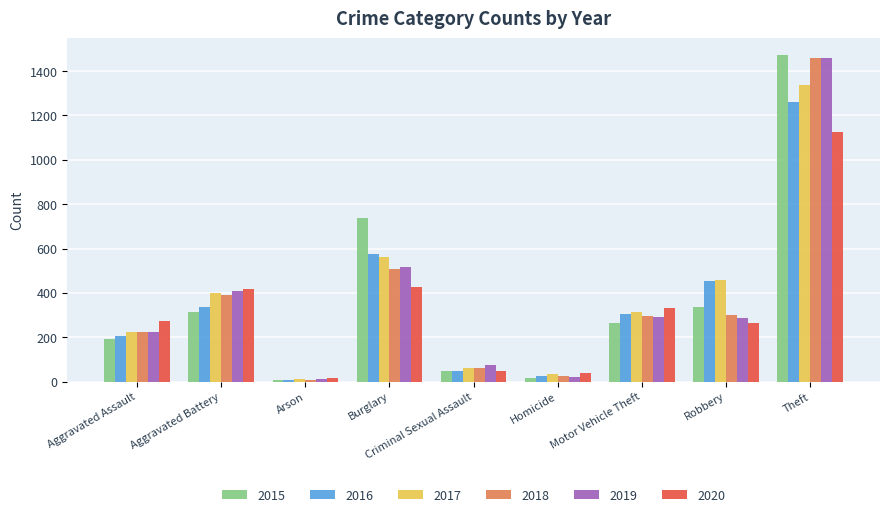

Which category has the lowest value in the 2020 series?

Arson